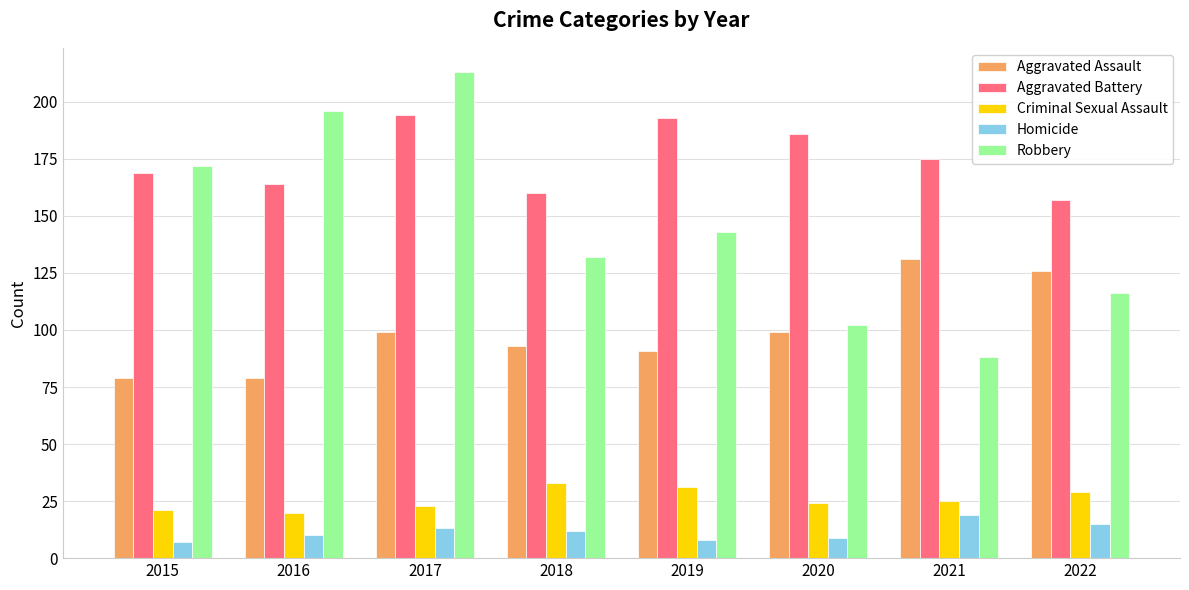

Reading left to right, list all the values displayed in this chart.

Aggravated Assault: 79	79	99	93	91	99	131	126
Aggravated Battery: 169	164	194	160	193	186	175	157
Criminal Sexual Assault: 21	20	23	33	31	24	25	29
Homicide: 7	10	13	12	8	9	19	15
Robbery: 172	196	213	132	143	102	88	116